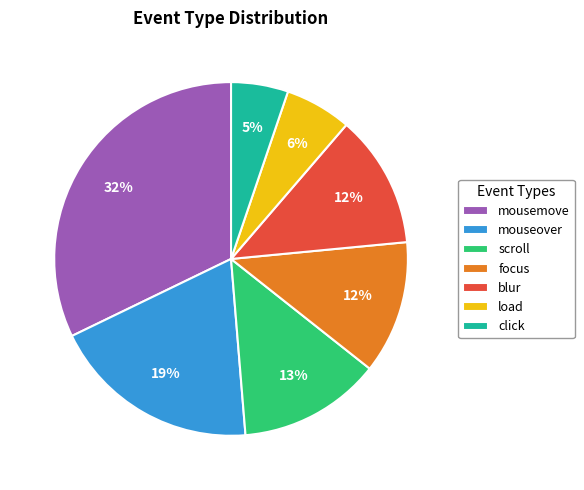

Is it true that mouseover is 19% of the pie?

True